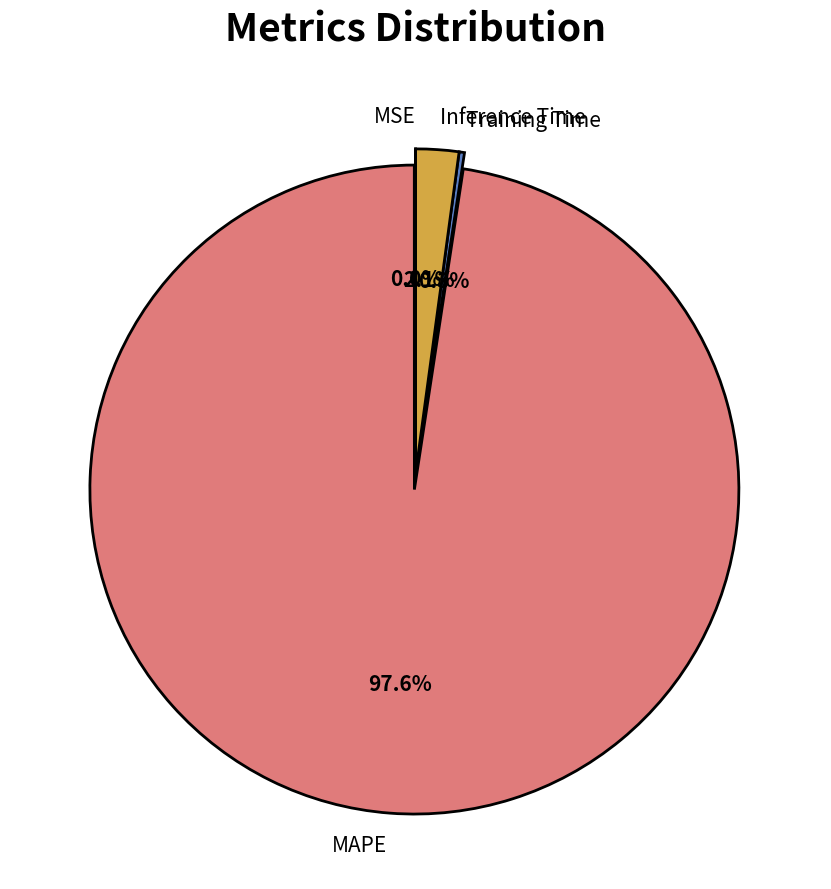

Which slice is the largest?

MAPE